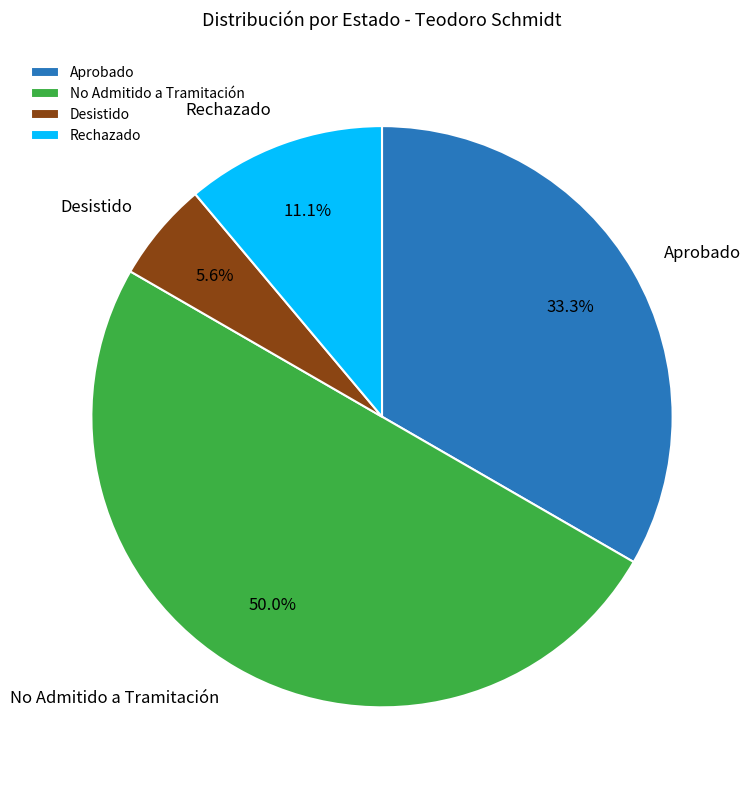

Approximately how many times larger is the value at Aprobado compared to Rechazado?

3.0